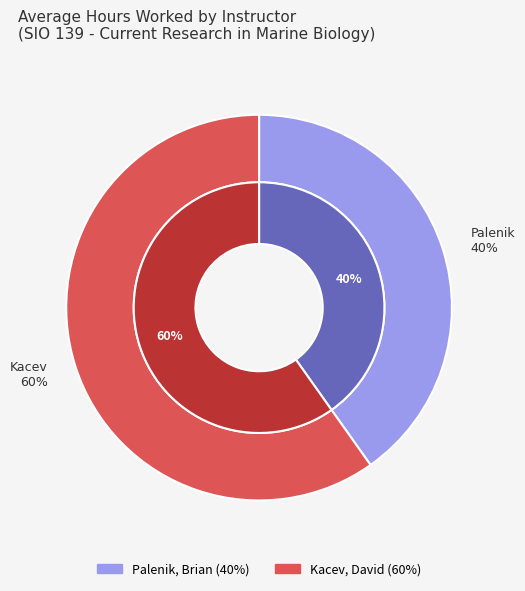

Count the number of slices in the pie.

2